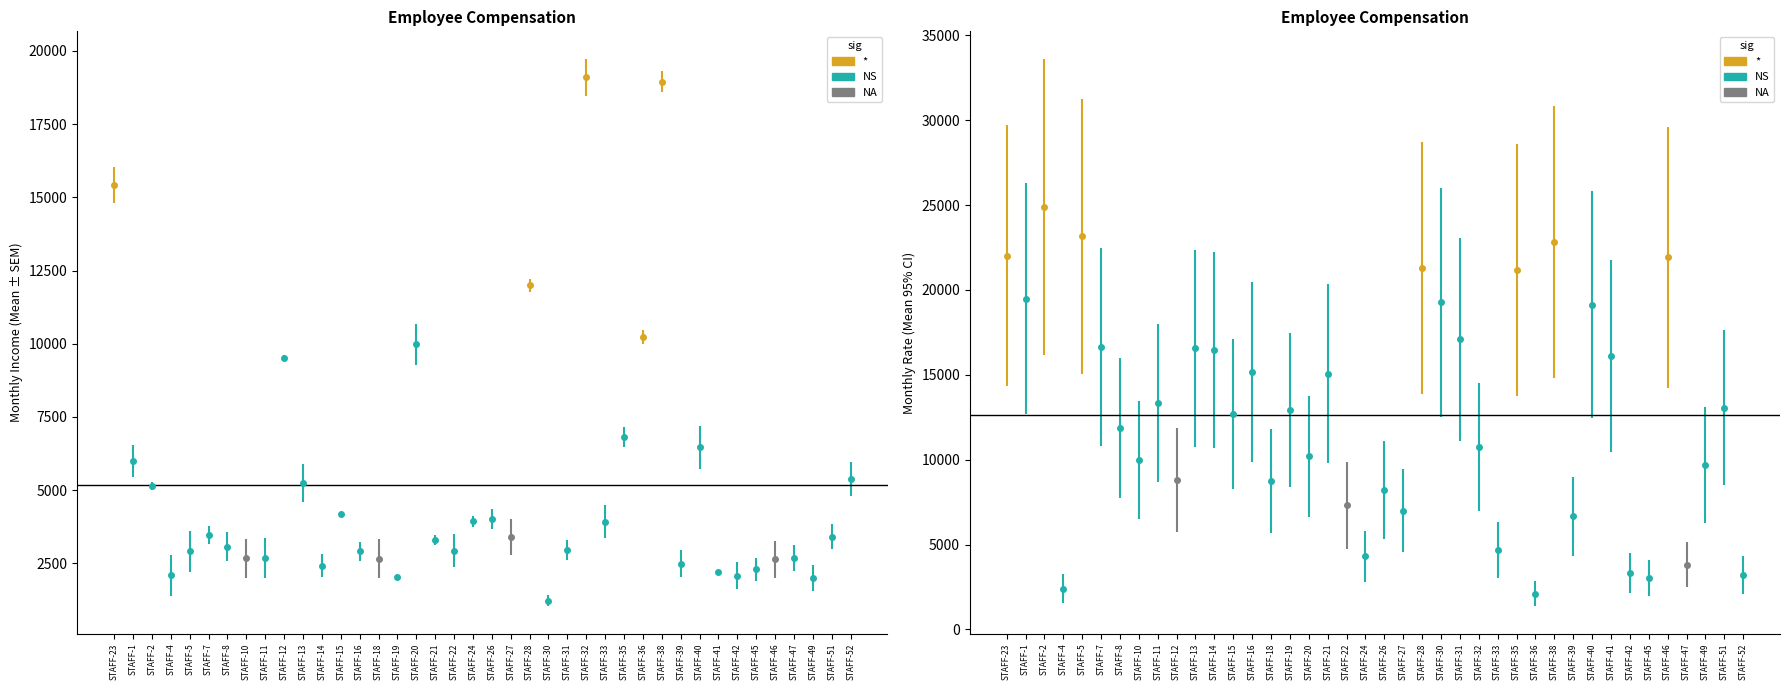

What is the greatest value displayed?

24907